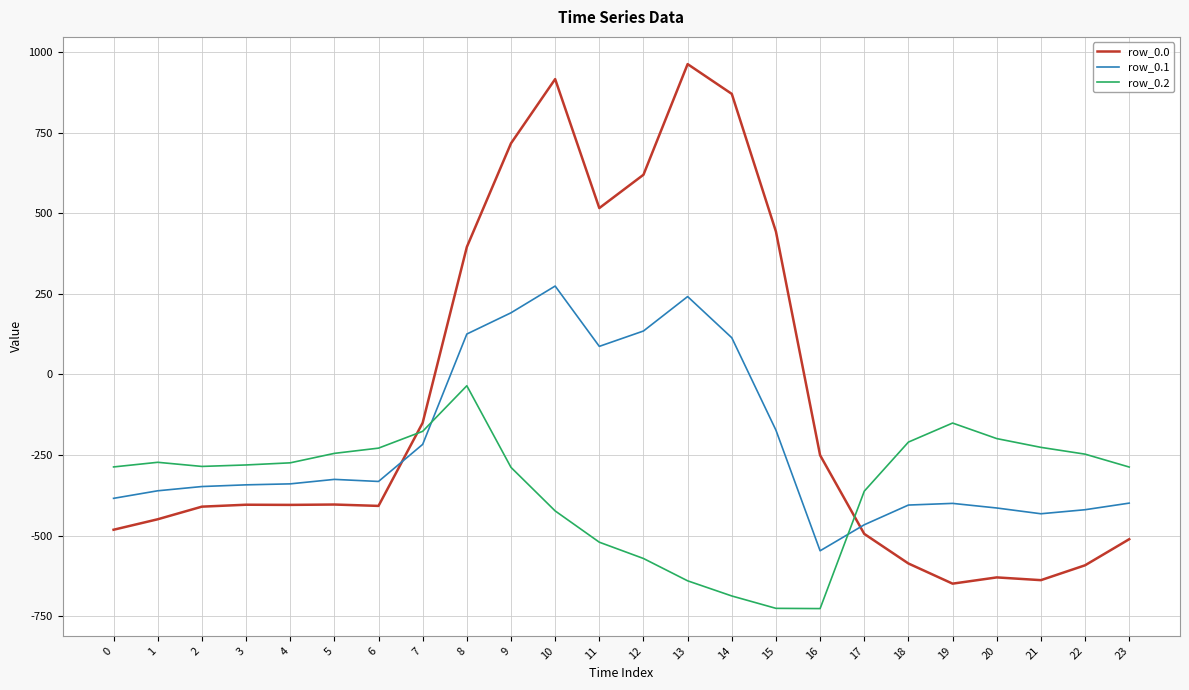

What is the approximate value of row_0.0 at 2?

-410.3